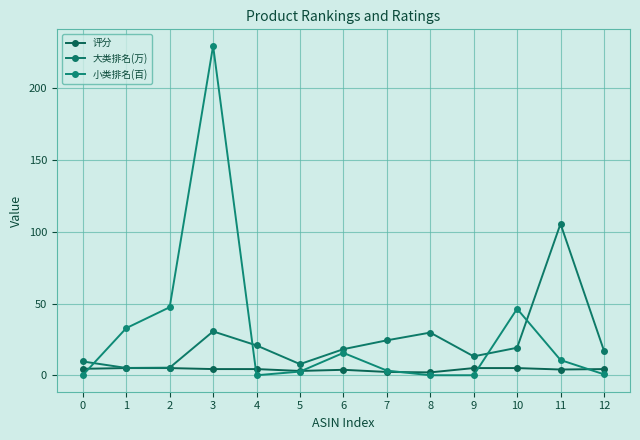

Rank the series by their maximum value, from highest to lowest.

小类排名(百), 大类排名(万), 评分